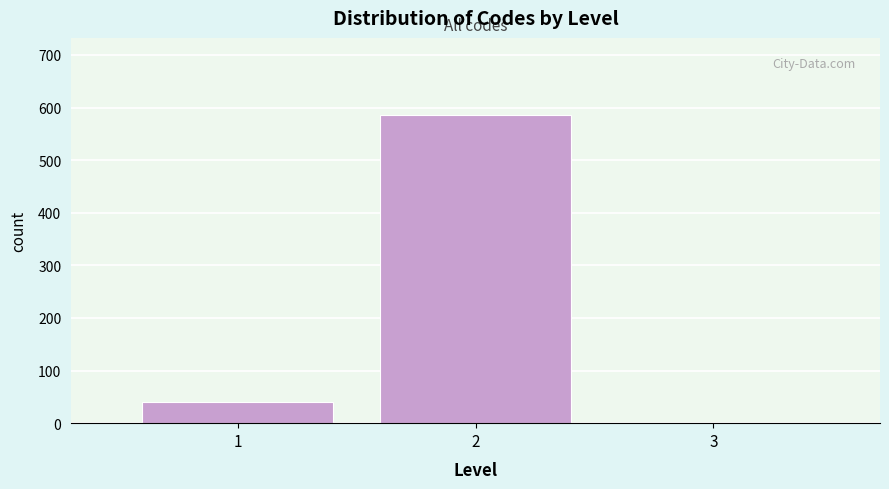

How tall is the bar that spans 0.5 to 1.5 on the x-axis? The values are not printed on the chart, so give them approximately, as read against the axis.

40